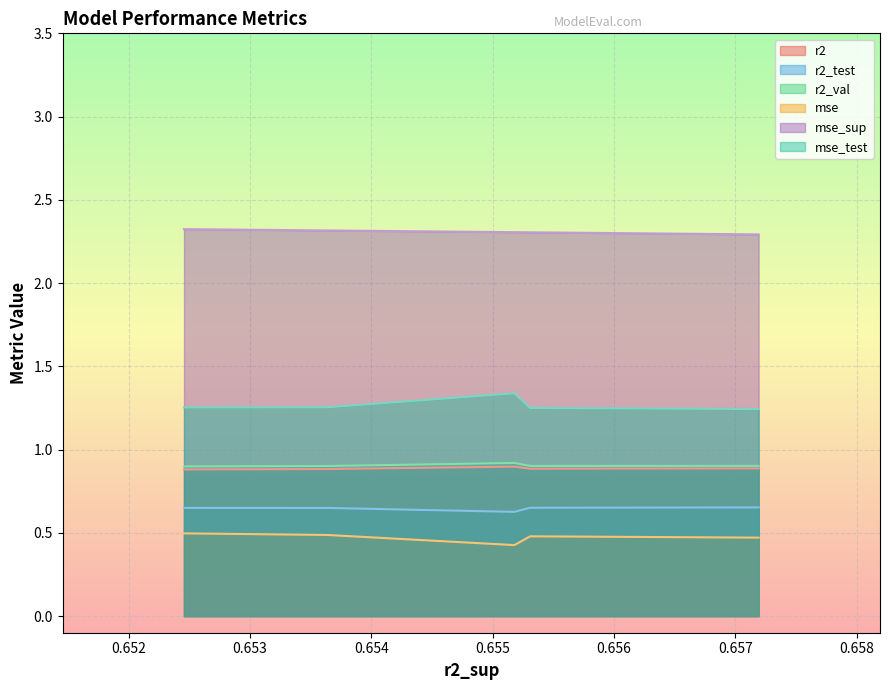

What is the minimum value for r2_val?

0.9